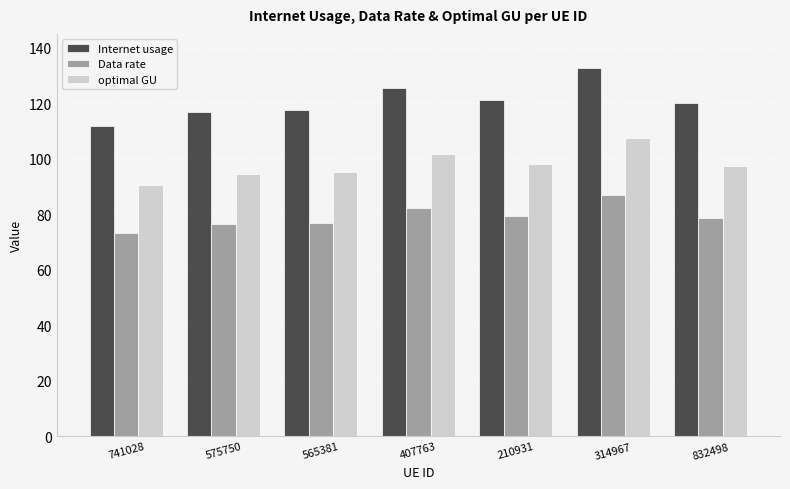

True or false: Internet usage has a value of 132.7 at 314967.

True